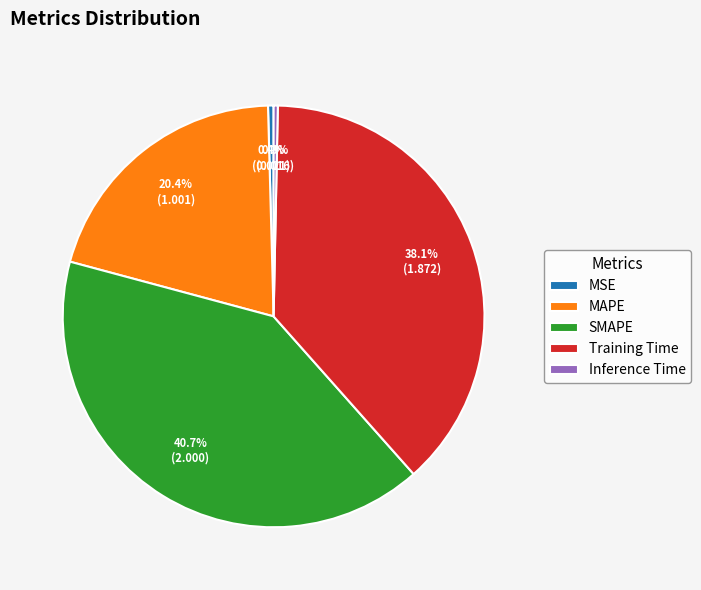

To the nearest percent, what is the difference between the largest and smallest slice percentages?

40%